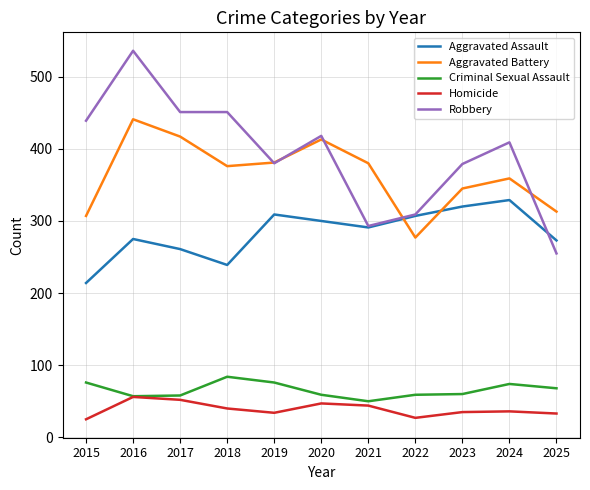

How many lines are shown in the chart?

5